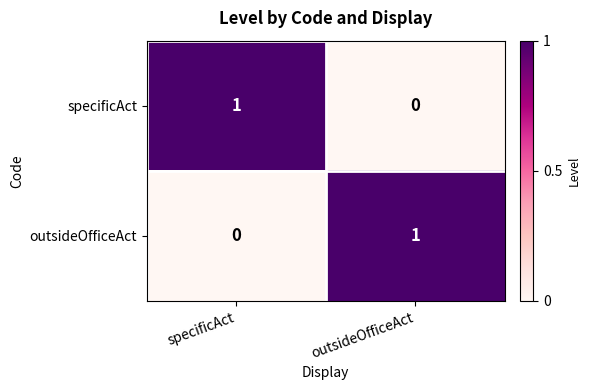

Reading left to right, extract all data points from this chart.

specificAct: 1	0
outsideOfficeAct: 0	1